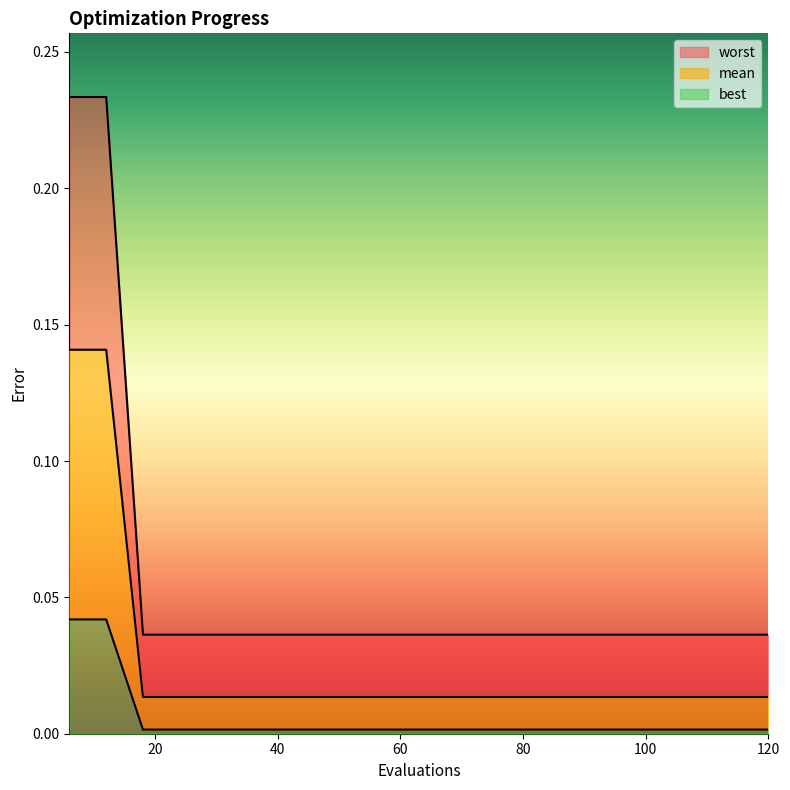

True or false: mean and worst cross at least once.

False